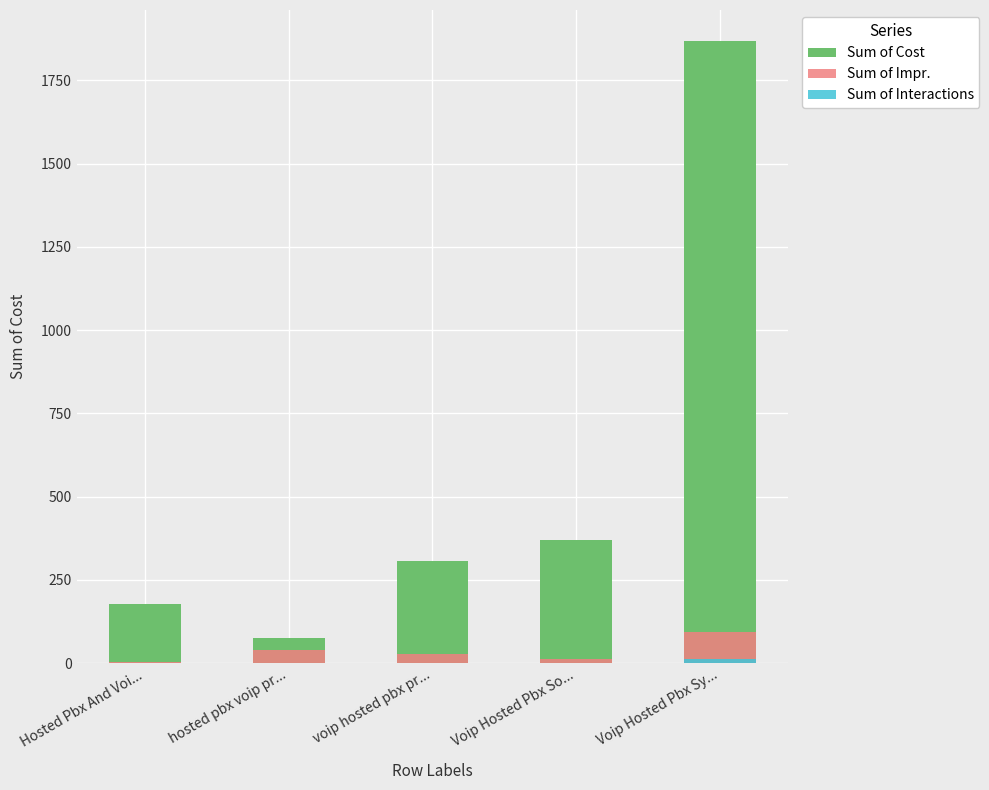

Which category has the highest value in the Sum of Interactions series?

Voip Hosted Pbx Sy...